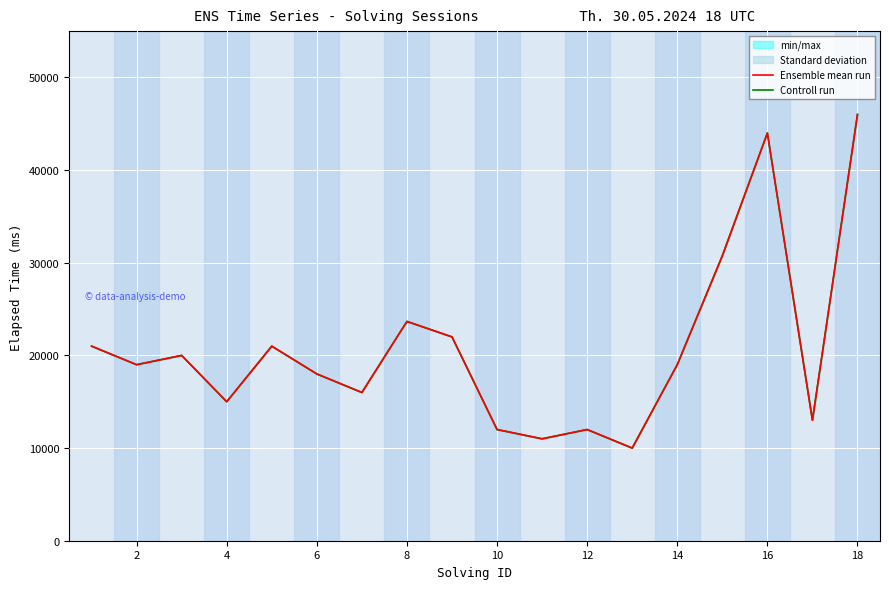

How many interior local valleys does the Ensemble mean run series have?

6